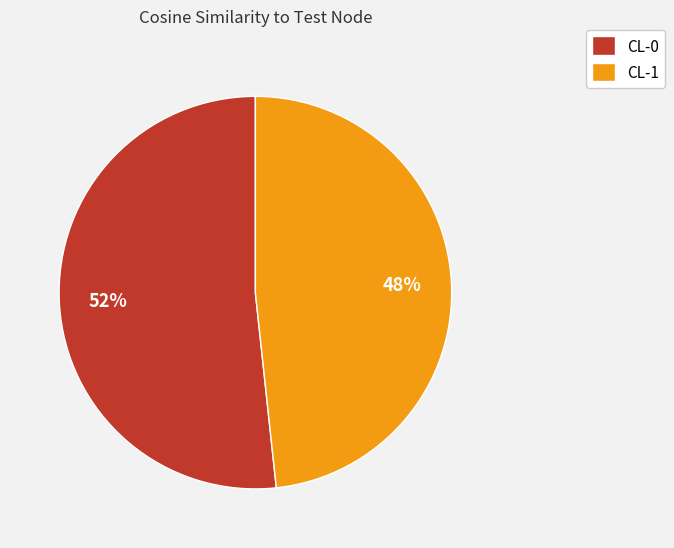

To the nearest percent, what is the combined percentage of CL-0 and CL-1?

100%